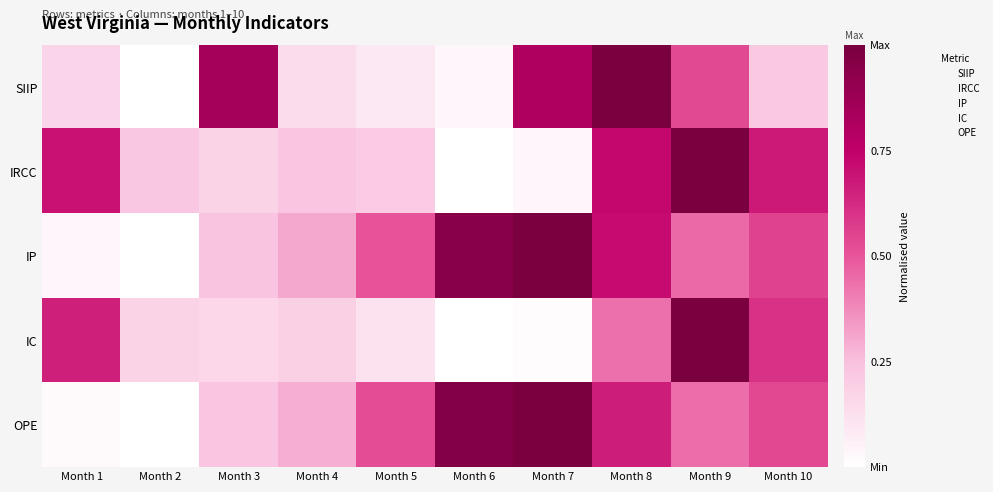

Reading left to right, transcribe all the data shown in this chart.

SIIP: Month 1=0.2	Month 2=0.0	Month 3=0.8	Month 4=0.1	Month 5=0.1	Month 6=0.0	Month 7=0.8	Month 8=1.0	Month 9=0.5	Month 10=0.2
IRCC: Month 1=0.7	Month 2=0.2	Month 3=0.2	Month 4=0.2	Month 5=0.2	Month 6=0.0	Month 7=0.0	Month 8=0.7	Month 9=1.0	Month 10=0.7
IP: Month 1=0.0	Month 2=0.0	Month 3=0.2	Month 4=0.3	Month 5=0.5	Month 6=0.9	Month 7=1.0	Month 8=0.7	Month 9=0.5	Month 10=0.6
IC: Month 1=0.7	Month 2=0.2	Month 3=0.2	Month 4=0.2	Month 5=0.1	Month 6=0.0	Month 7=0.0	Month 8=0.4	Month 9=1.0	Month 10=0.6
OPE: Month 1=0.0	Month 2=0.0	Month 3=0.2	Month 4=0.3	Month 5=0.5	Month 6=1.0	Month 7=1.0	Month 8=0.7	Month 9=0.4	Month 10=0.5